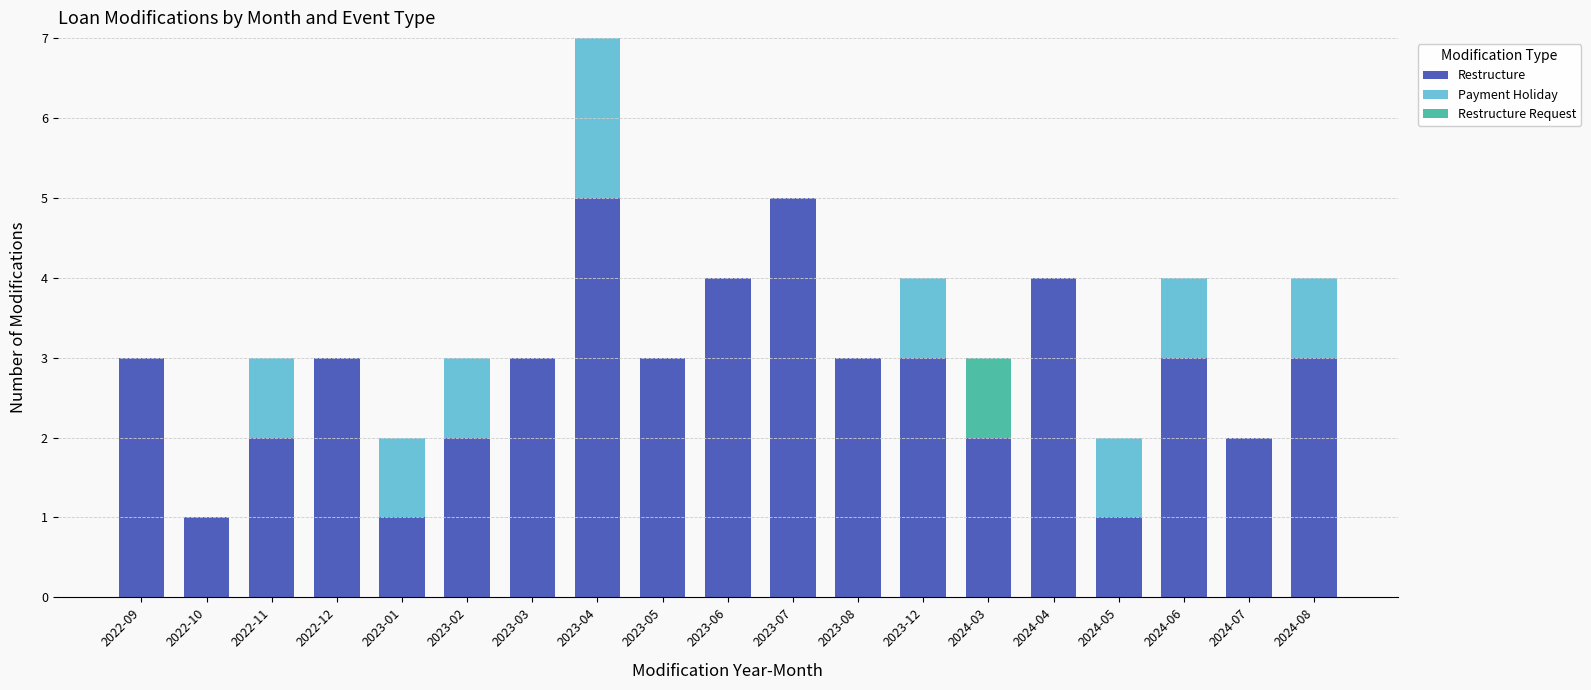

Is it true that Restructure equals 1 at 2022-10?

True